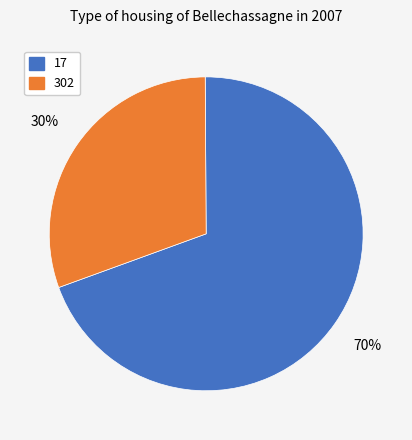

Is there any slice that represents more than half of the pie?

Yes